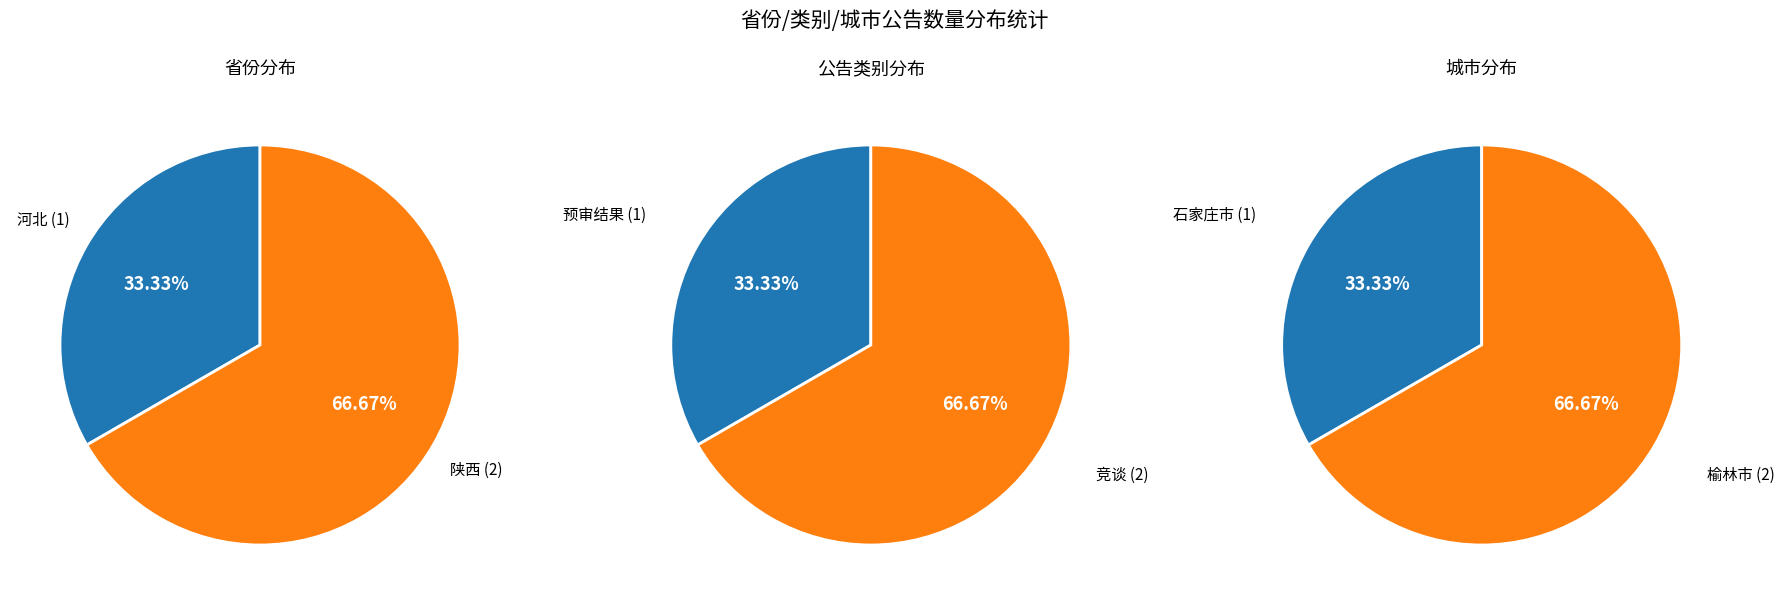

What is the majority slice?

陕西